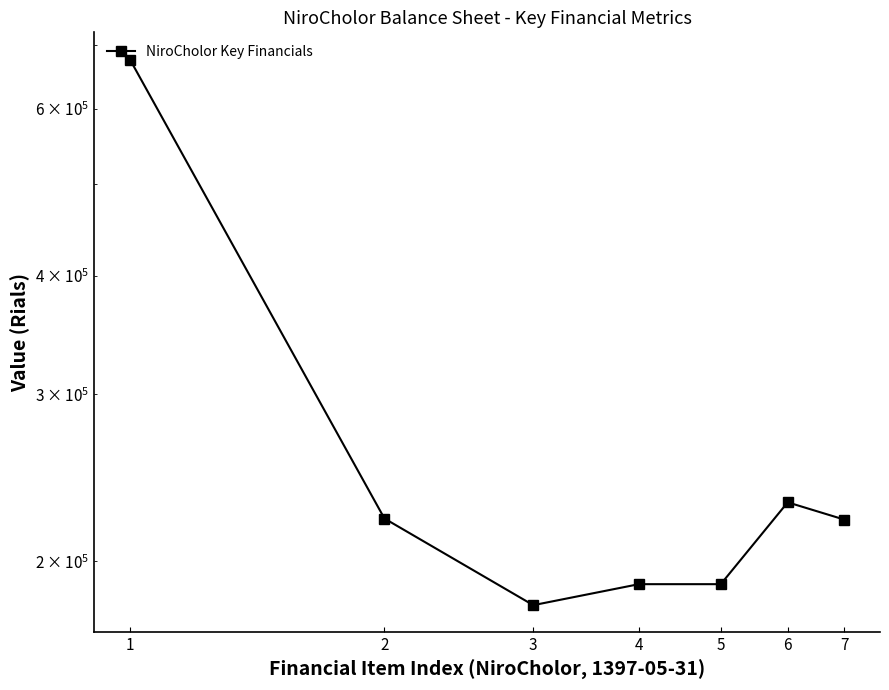

Rank the categories by value from highest to lowest.

1, 6, 2, 7, 4, 5, 3